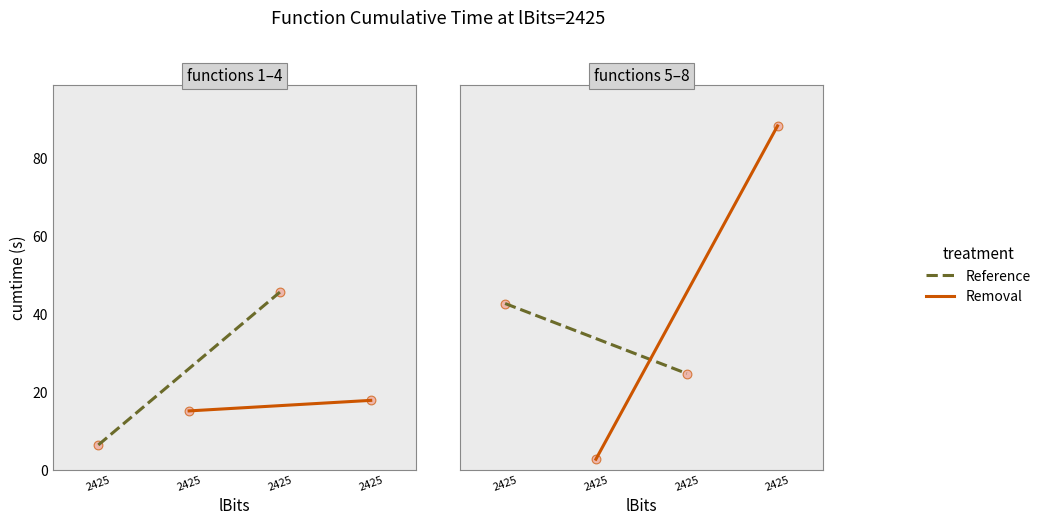

At how many categories does at least one series exceed 19?

2